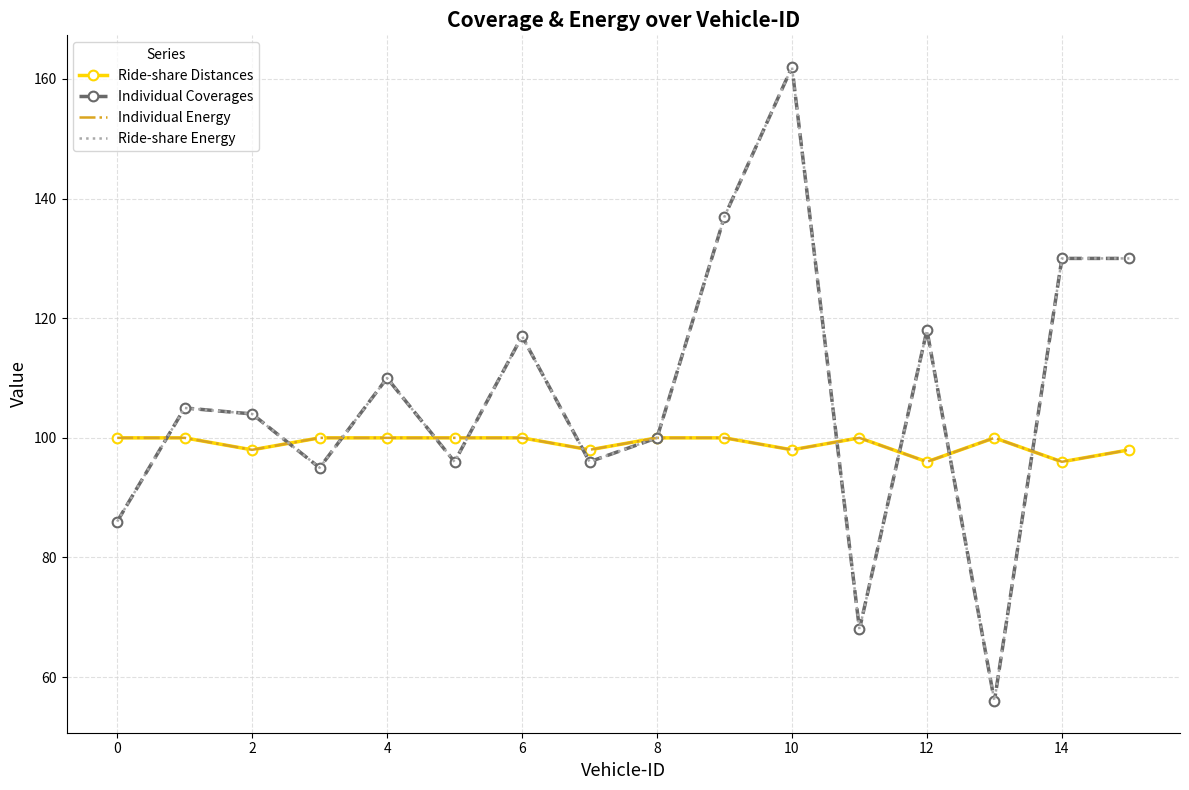

What are all the series names shown in the legend?

Ride-share Distances, Individual Coverages, Individual Energy, Ride-share Energy